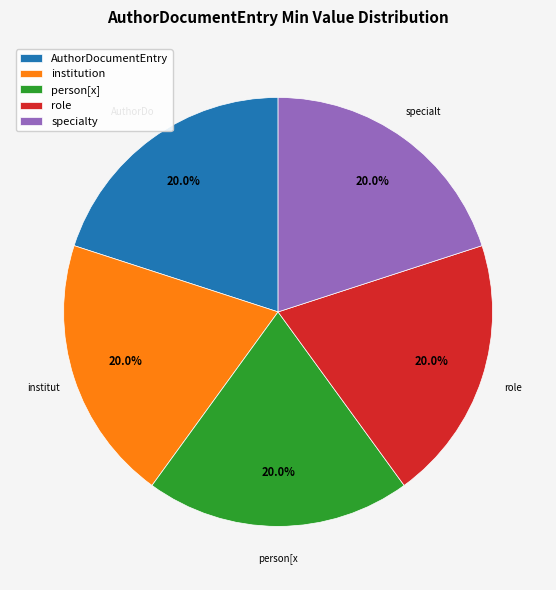

How many segments does this pie chart have?

5